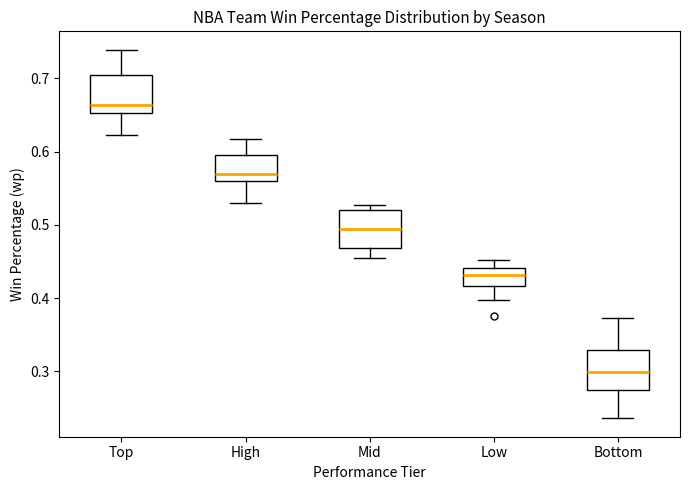

Reading left to right, read every box against the y-axis: the position of its median line, the range the box covers, and the ends of its whiskers. The values are not printed on the chart, so give them approximately, as read against the axis.

Top: median 0.66, box 0.65 to 0.71, whiskers 0.62 to 0.74
High: median 0.57, box 0.56 to 0.60, whiskers 0.53 to 0.62
Mid: median 0.49, box 0.47 to 0.52, whiskers 0.46 to 0.53
Low: median 0.43, box 0.42 to 0.44, whiskers 0.40 to 0.45
Bottom: median 0.30, box 0.27 to 0.33, whiskers 0.24 to 0.37